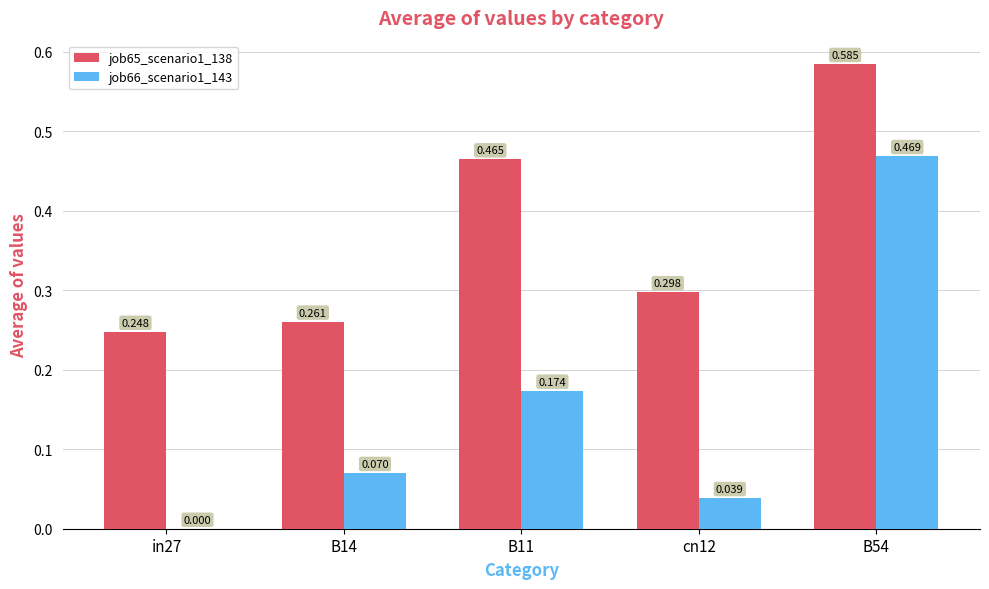

Are the bars horizontal?

No